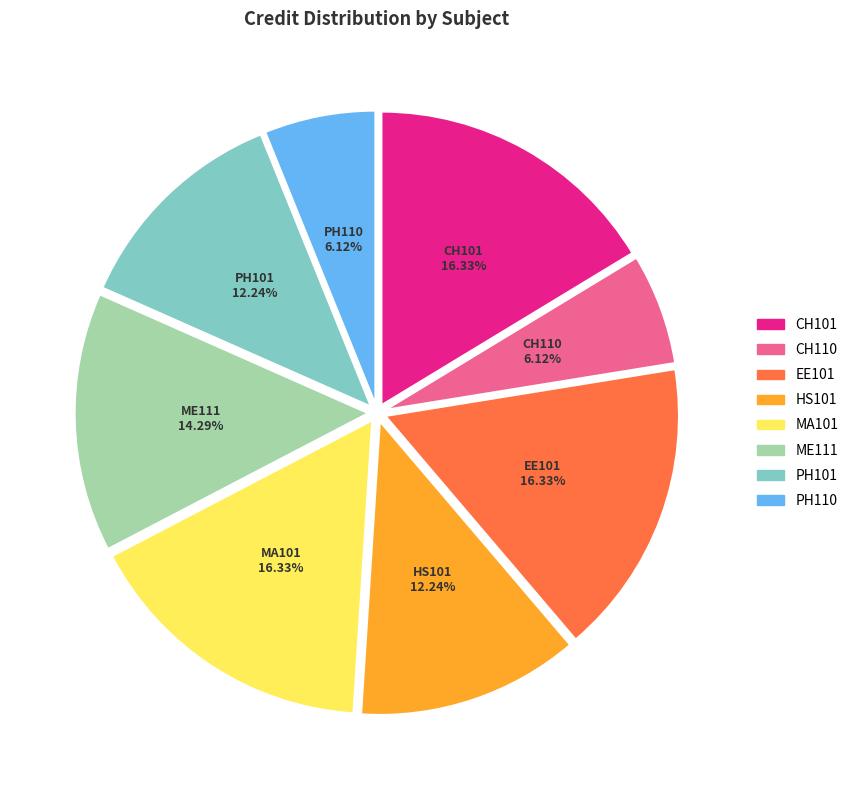

Do HS101 and PH110 together represent more than half of the pie?

No